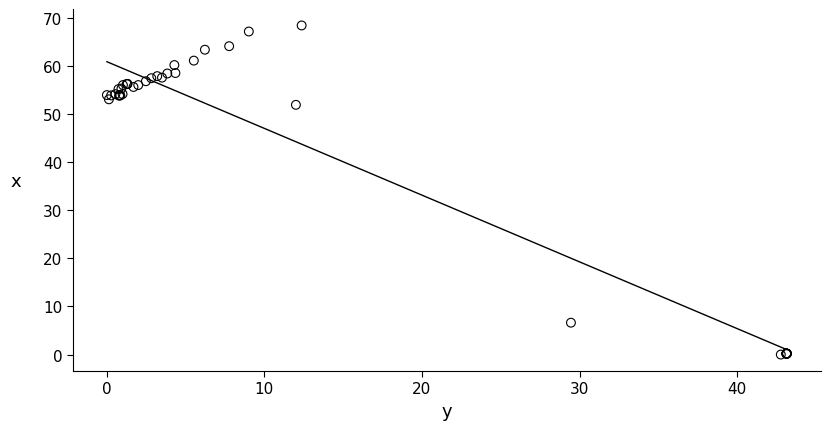

What Y value in the scatter plot is closest to 34?

51.9